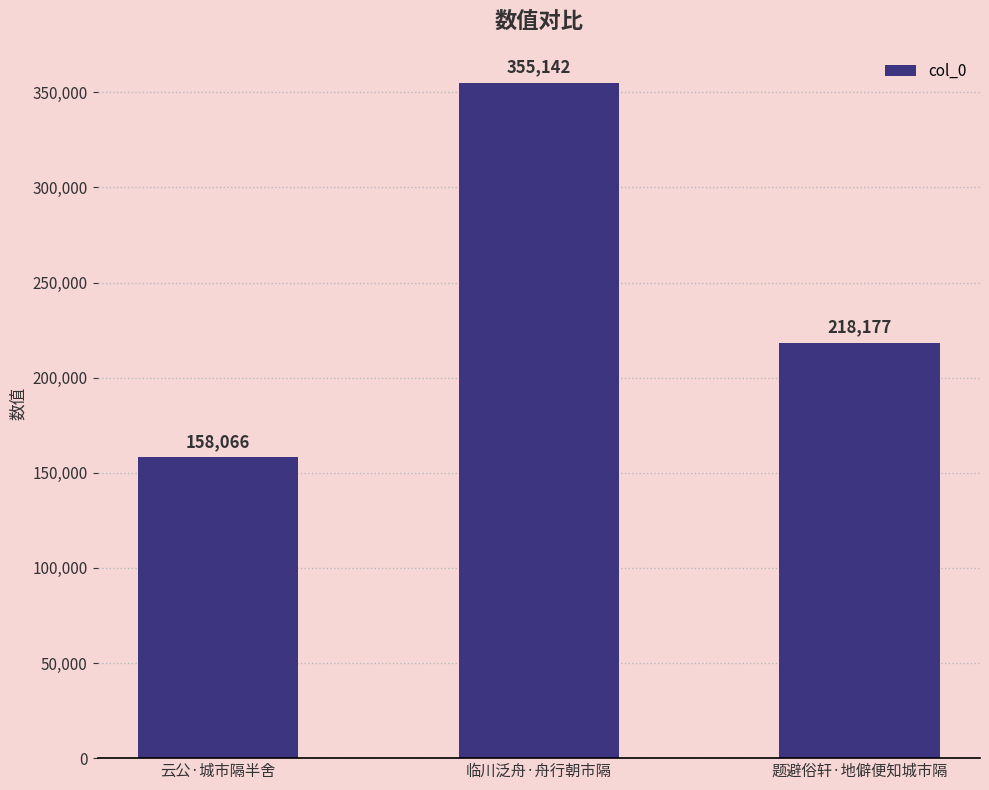

What is the value of the 3rd bar from the left?

218177